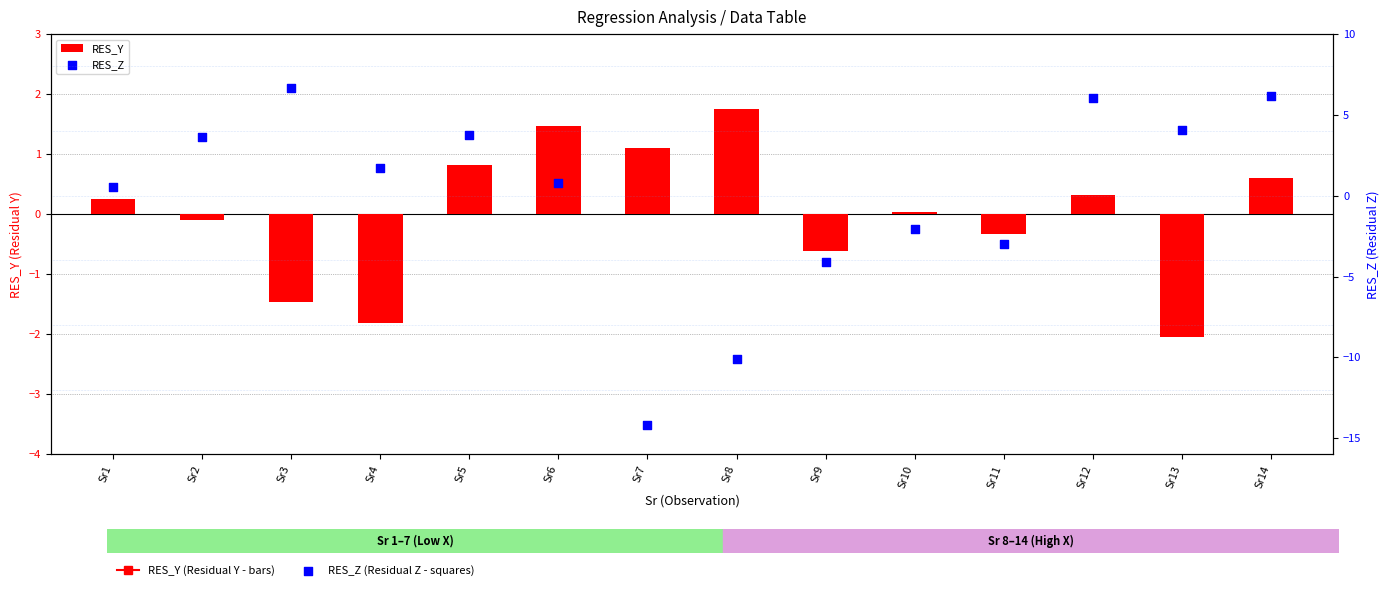

What are all the series names shown in the legend?

RES_Y, RES_Z